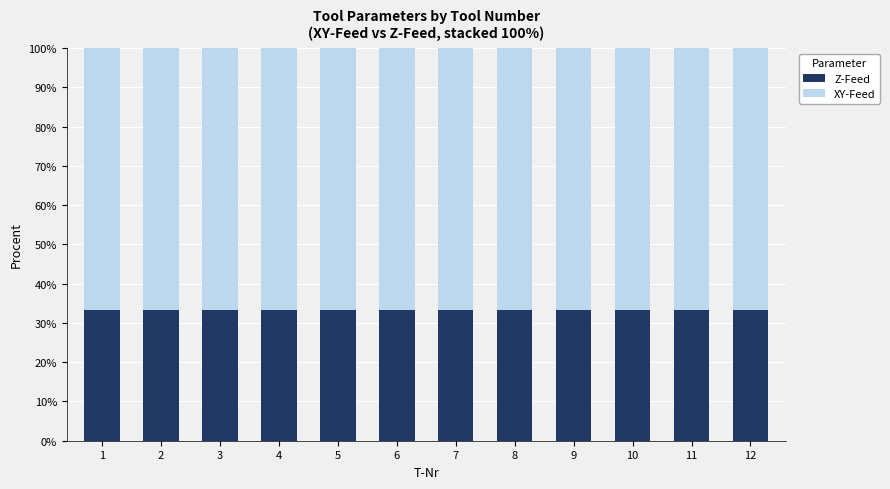

What is the highest value of the Z-Feed series?

33.3